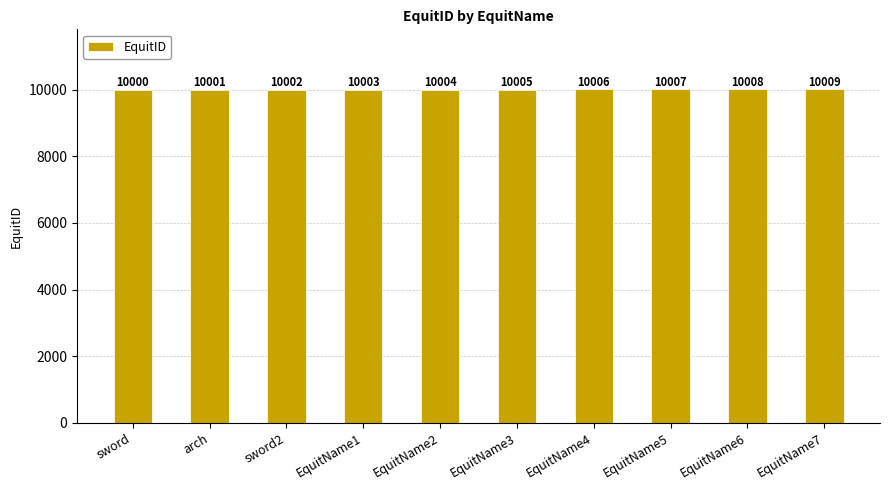

Approximately how many times larger is the value at sword2 compared to EquitName3?

1.0